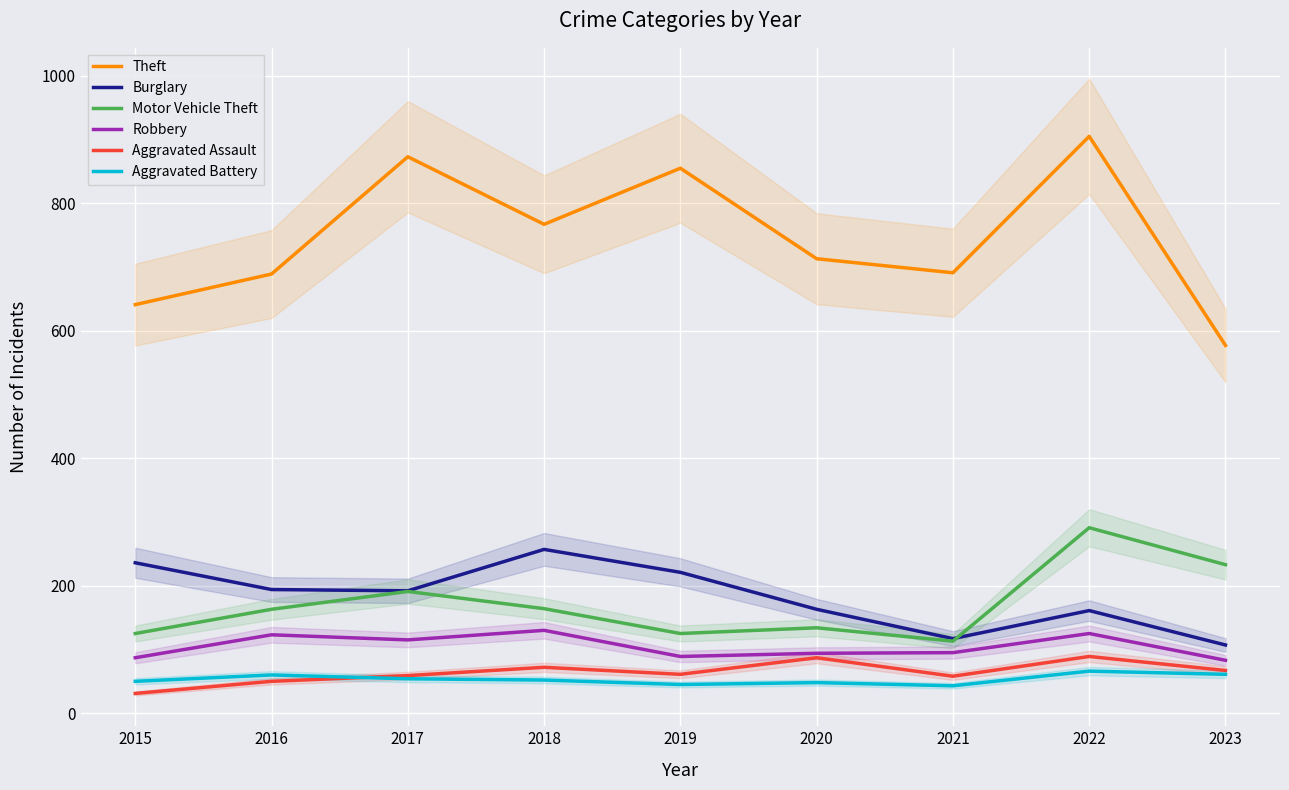

What is the difference between the second highest and minimum values in the Burglary series?

129